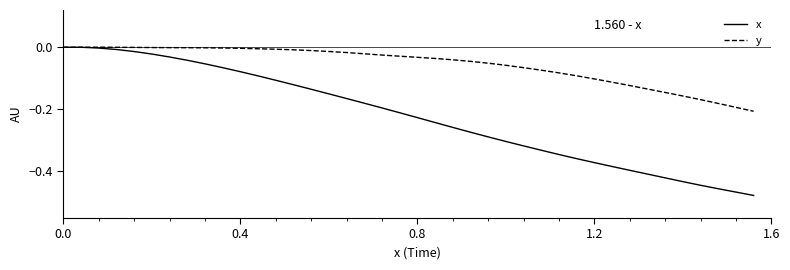

Which series has the largest range (max minus min)?

x